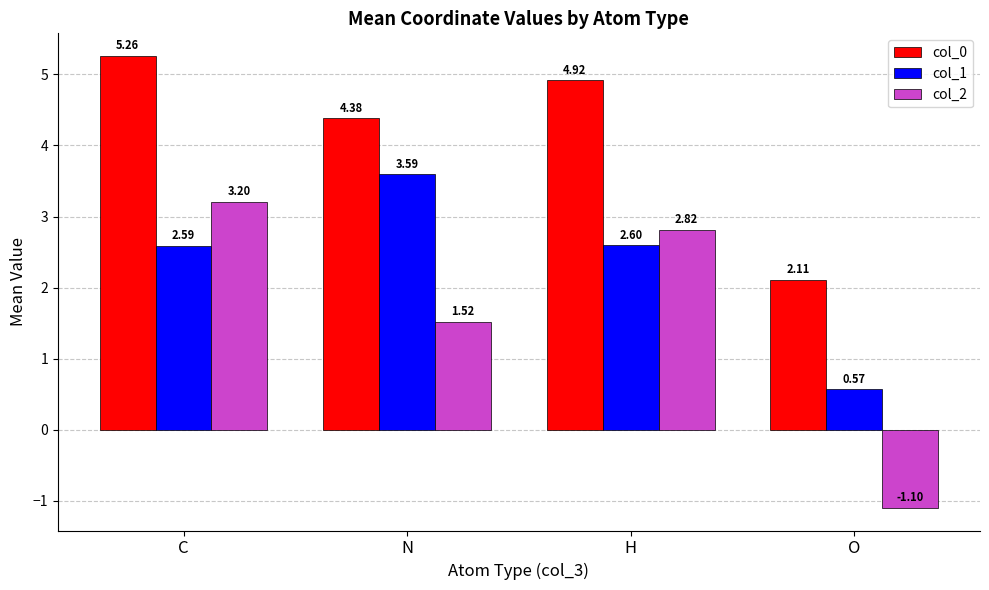

What are all the series names shown in the legend?

col_0, col_1, col_2